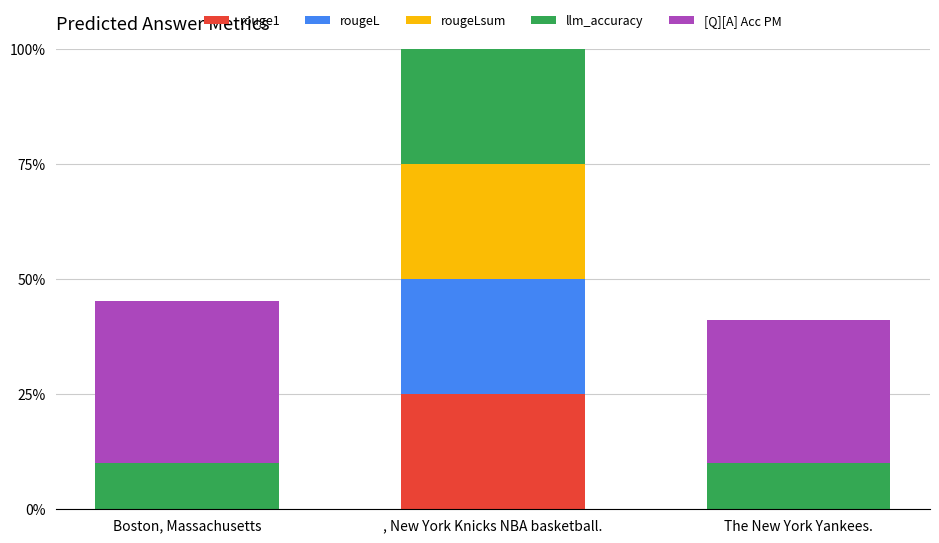

What is the difference between the highest and lowest values at Boston, Massachusetts?

0.4